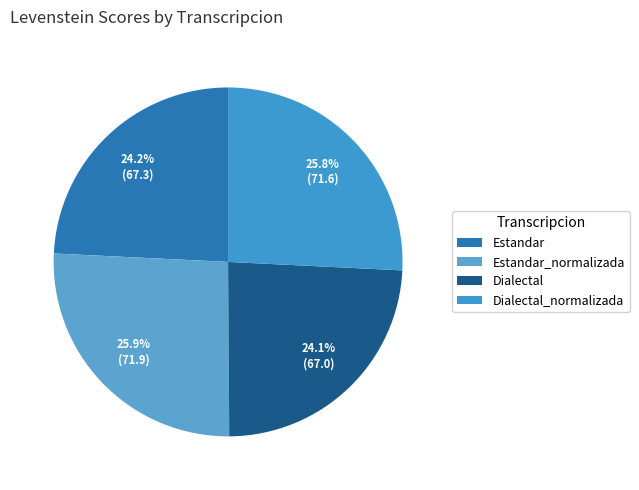

To the nearest percent, what is the combined percentage of Dialectal and Estandar_normalizada?

50%